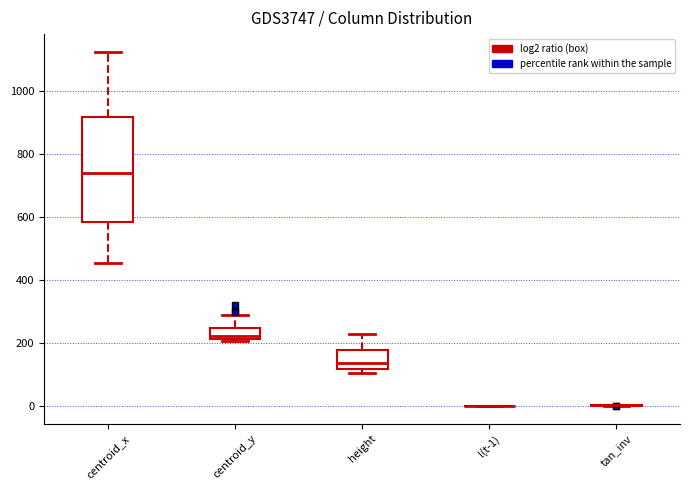

Reading left to right, read every box against the y-axis: the position of its median line, the range the box covers, and the ends of its whiskers. The values are not printed on the chart, so give them approximately, as read against the axis.

centroid_x: median 740, box 580 to 920, whiskers 460 to 1120
centroid_y: median 220 (just above the box's lower edge), box 220 to 240, whiskers 200 to 280
height: median 140, box 120 to 180, whiskers 100 to 220
l(t-1): box collapsed to a line at 0, whiskers 0 to 0
tan_inv: box collapsed to a line at 0, whiskers 0 to 0